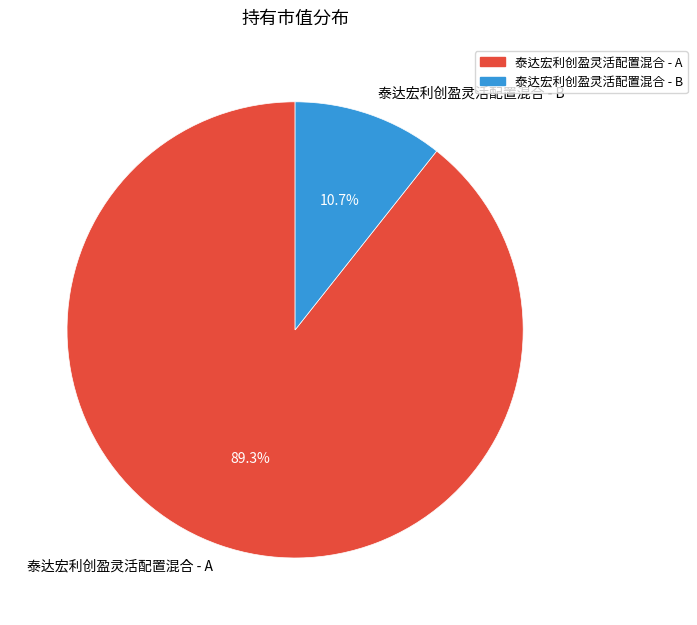

Count the number of slices in the pie.

2